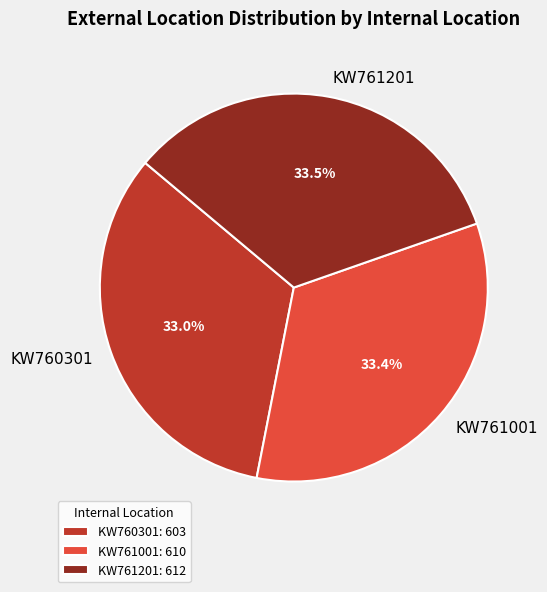

Does any single category account for the majority?

No